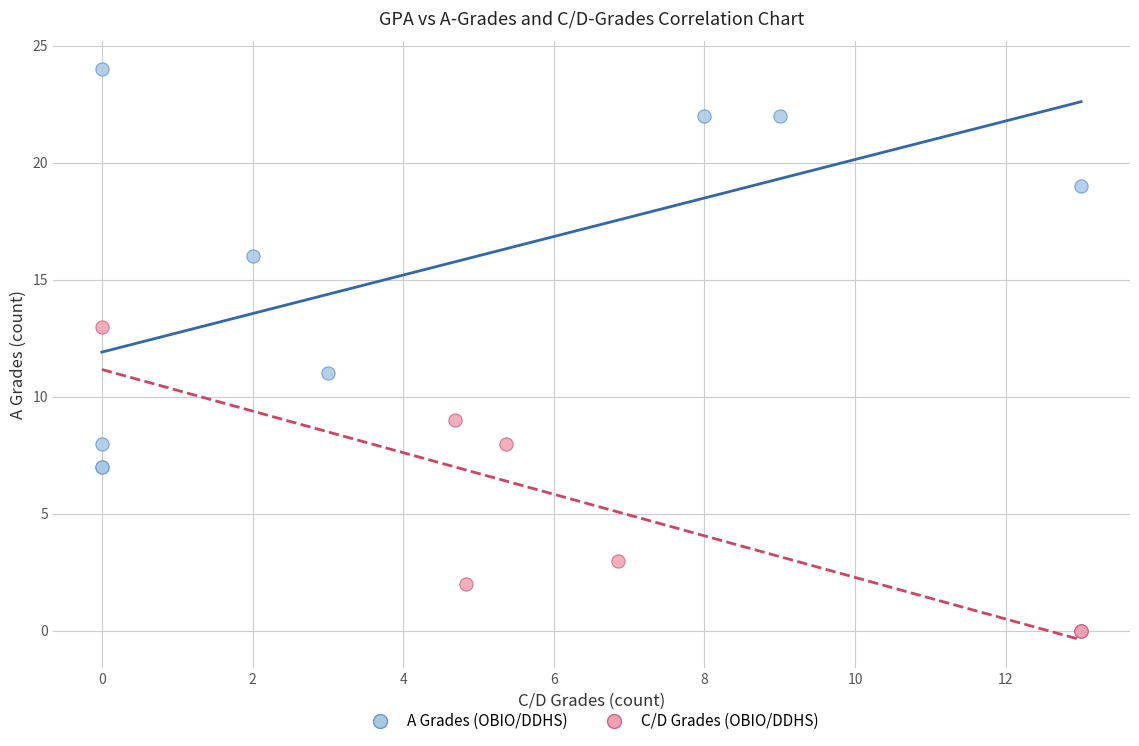

Which series contains the highest Y value?

A Grades (OBIO/DDHS)